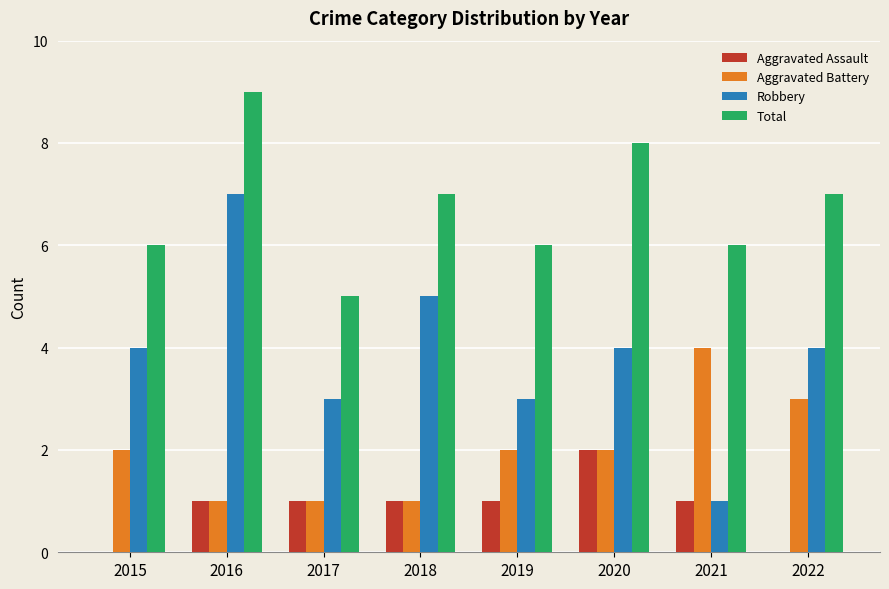

What is the approximate value of Robbery at 2019?

3